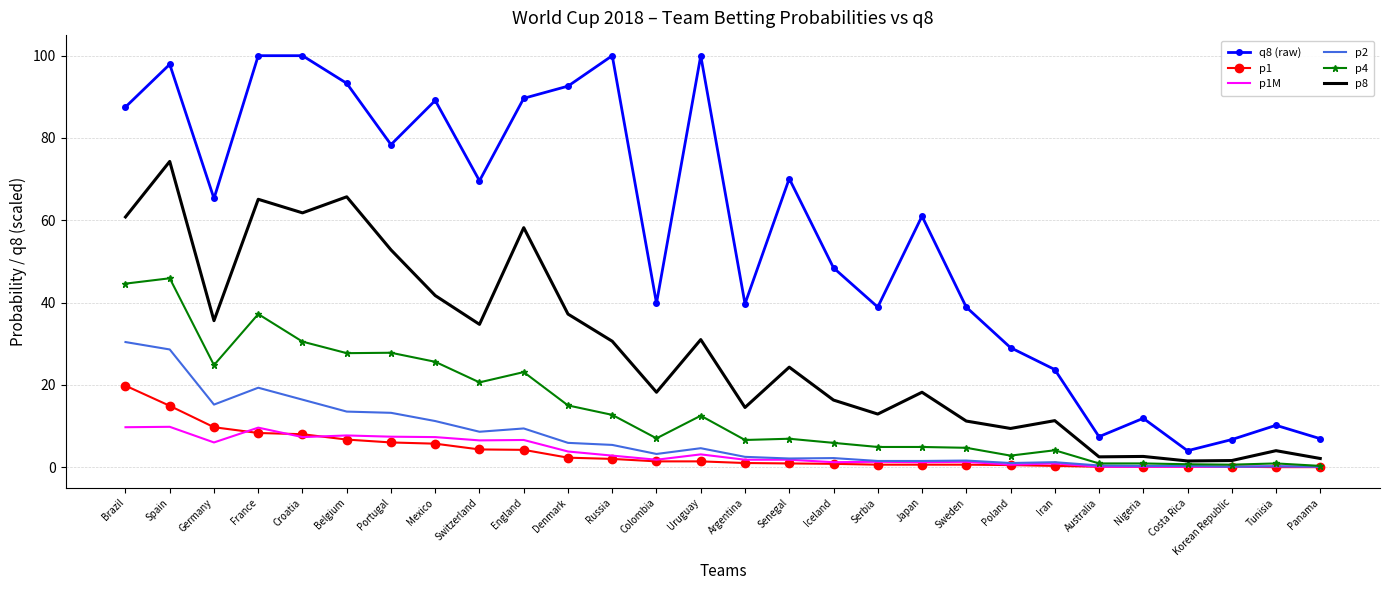

List the series in order of their peak value, lowest first.

p1M, p1, p2, p4, p8, q8 (raw)